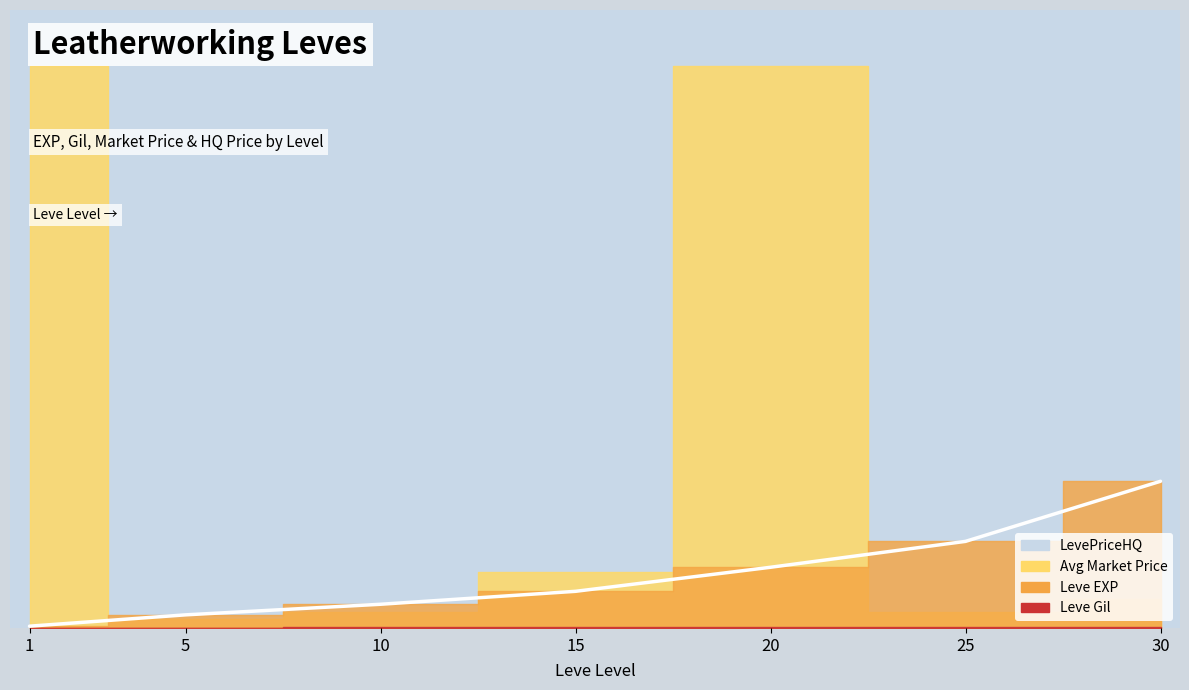

What is the average value?

18771